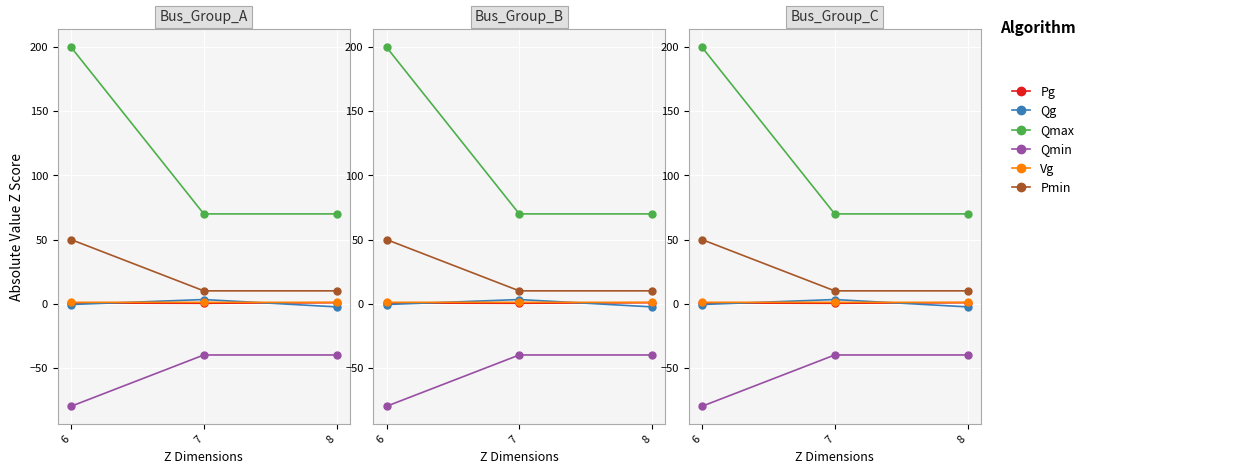

True or false: Pg has a value of 0.8 at 6.

False